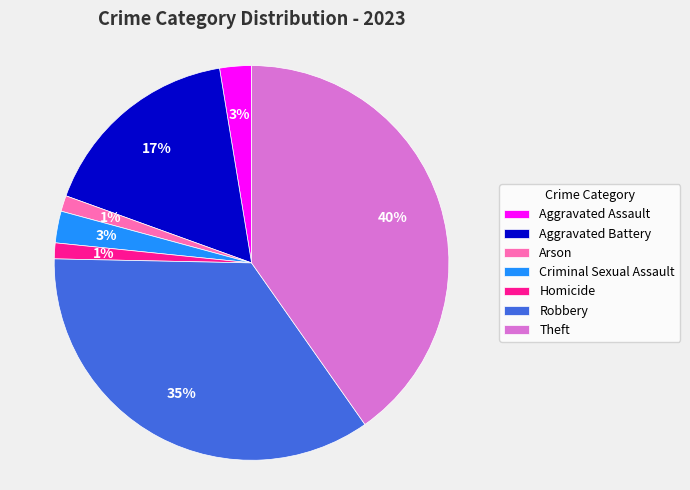

Which has a higher value, Aggravated Assault or Theft?

Theft